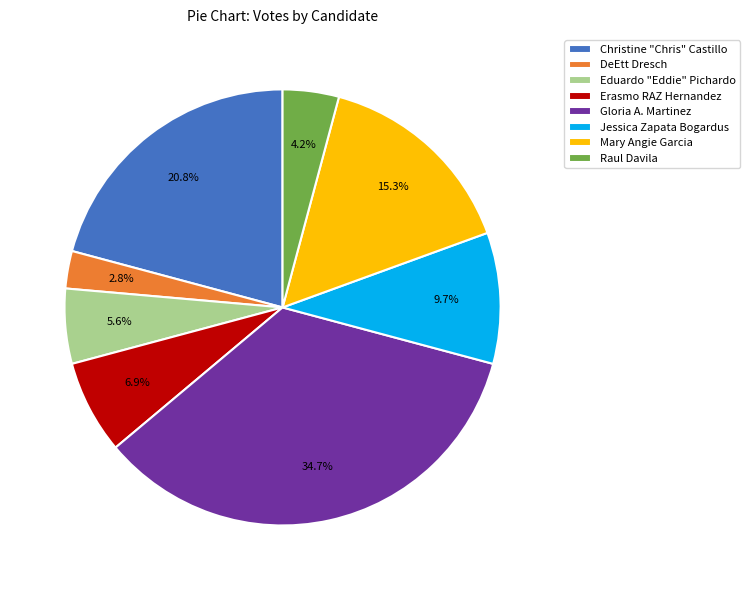

To the nearest percent, what portion does Gloria A. Martinez represent?

35%